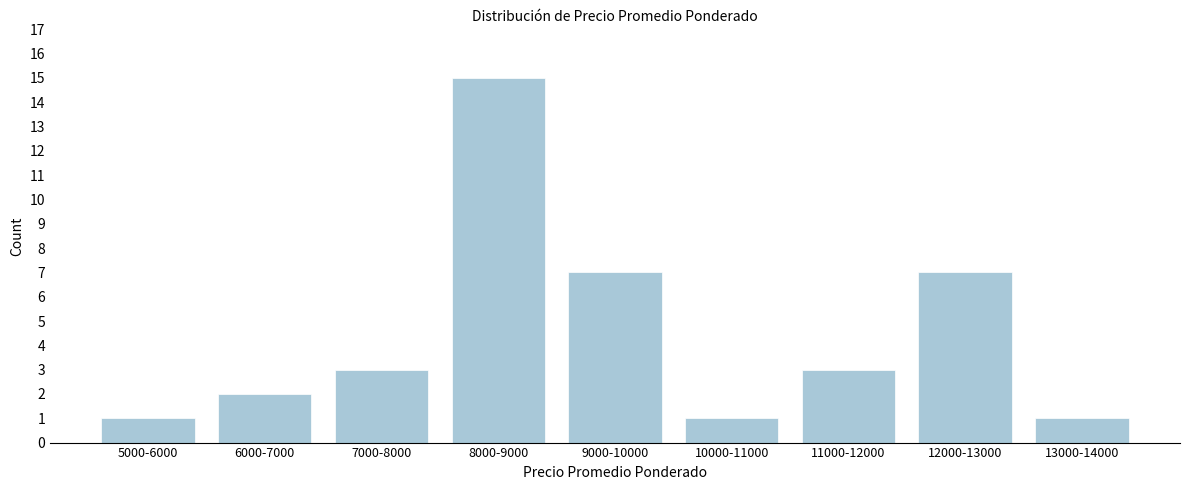

Reading right to left, list all the values displayed in this chart.

13000-14000=1	12000-13000=7	11000-12000=3	10000-11000=1	9000-10000=7	8000-9000=15	7000-8000=3	6000-7000=2	5000-6000=1